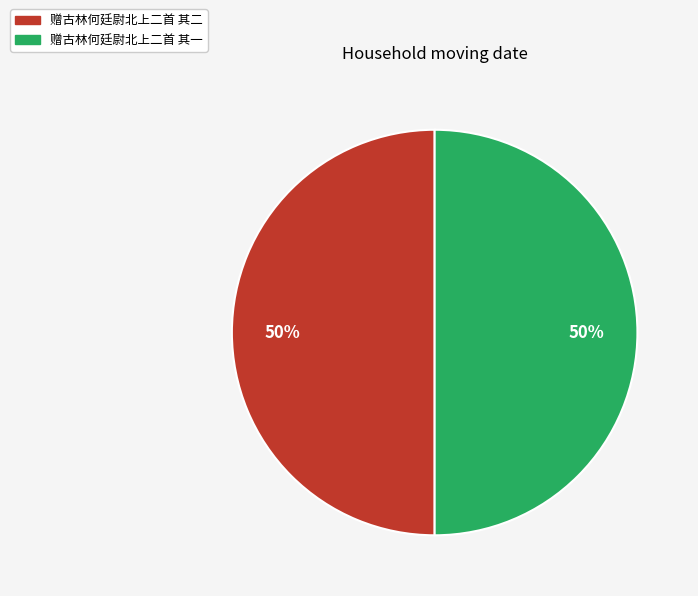

Is the sum of 赠古林何廷尉北上二首 其二 and 赠古林何廷尉北上二首 其一 greater than half?

Yes